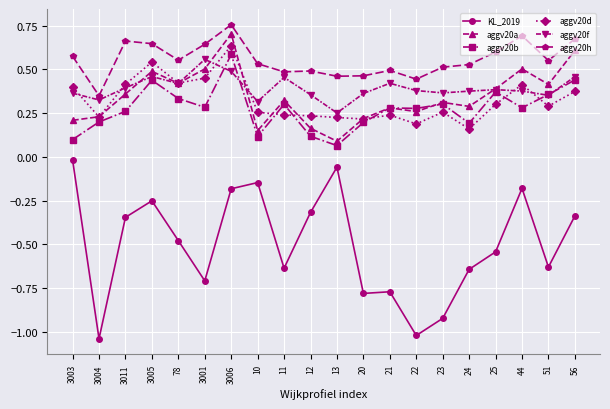

What is the sum of all aggv20a values?

6.9